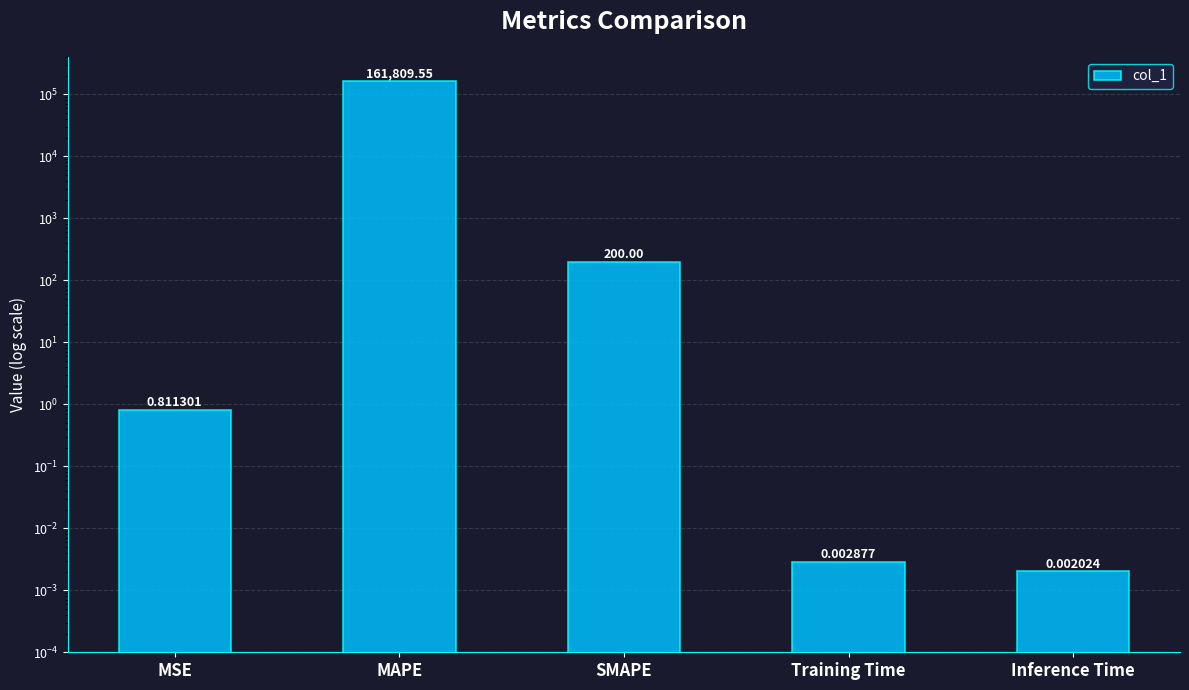

List the labels in order of value, smallest first.

Inference Time, Training Time, MSE, SMAPE, MAPE